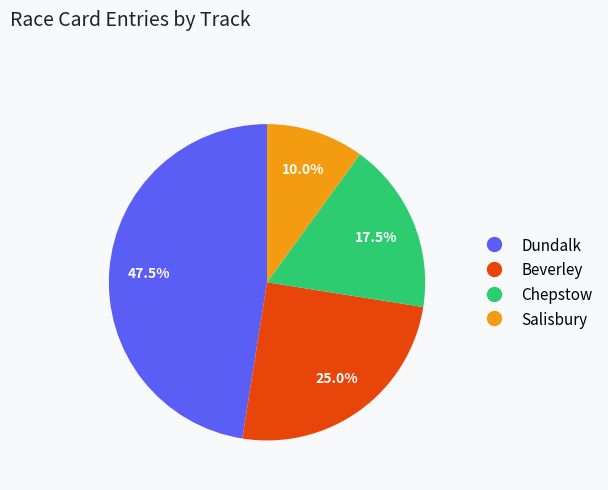

What percentage is NOT represented by Chepstow?

82.5%